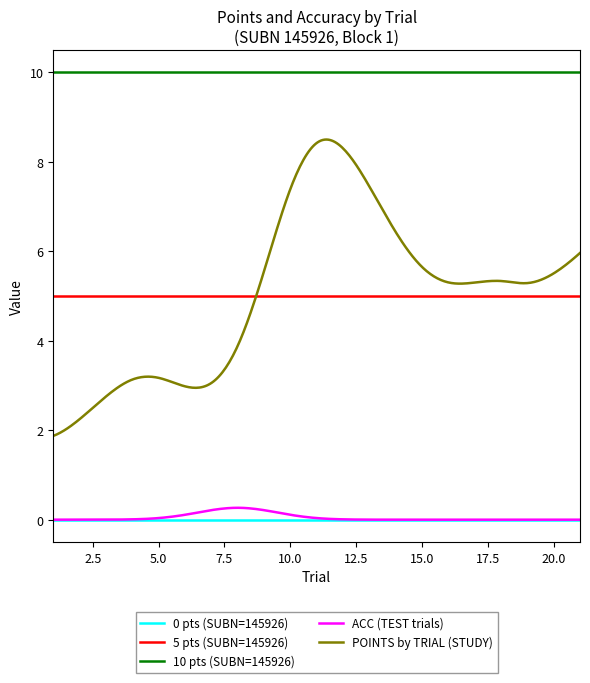

How many categories are shown in the chart?

300